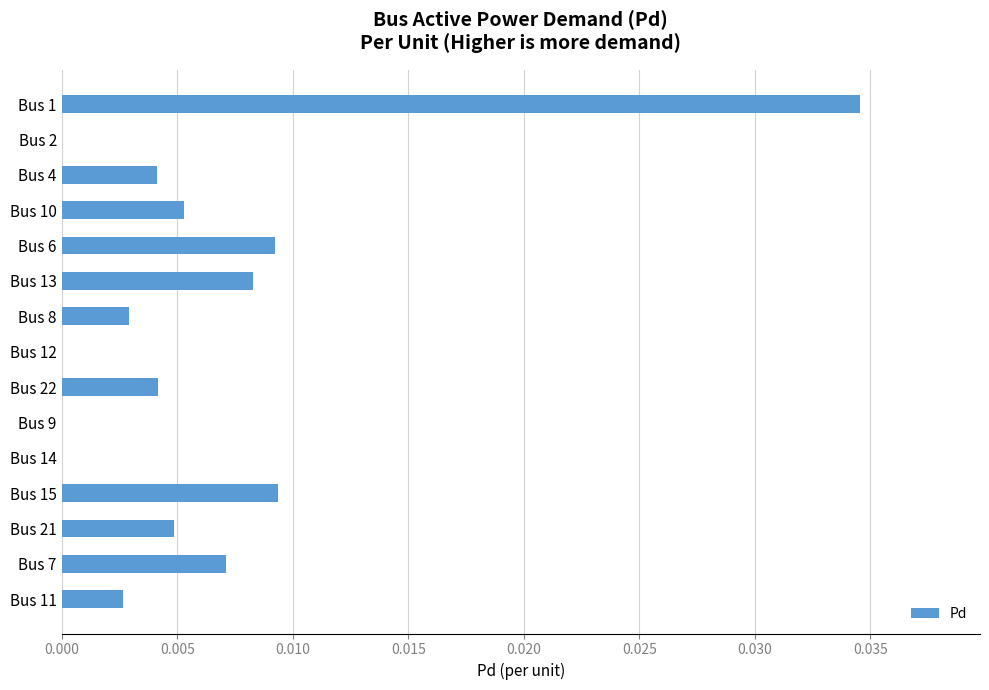

Is it true that the value at Bus 2 is 0.0?

True